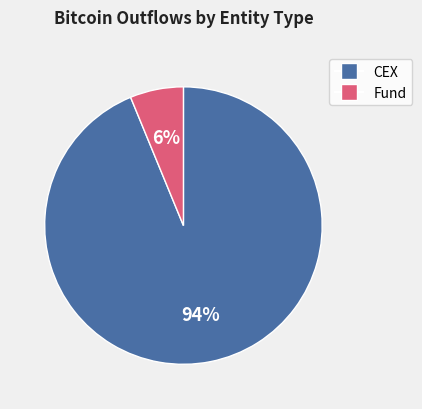

To the nearest percent, what is the difference between the largest and smallest slice percentages?

88%